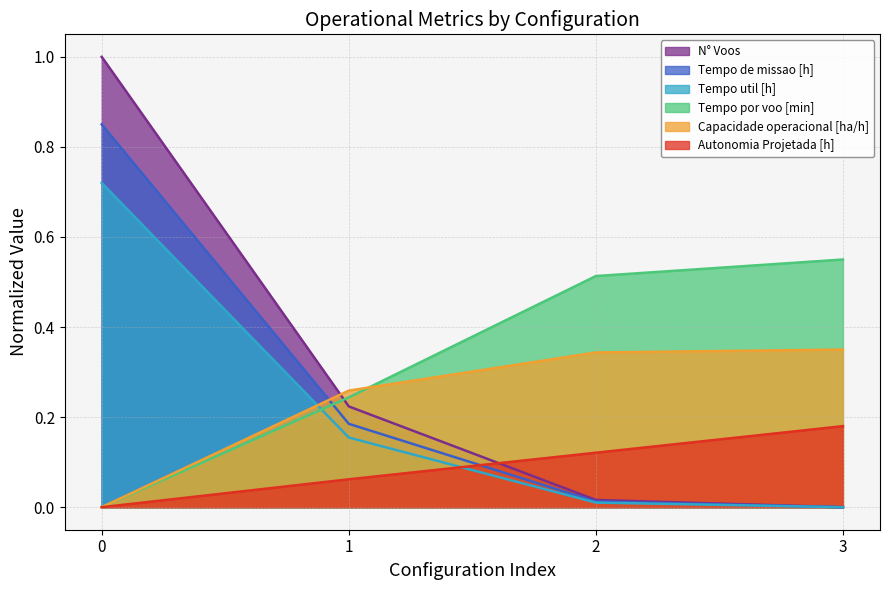

What are all the series names shown in the legend?

N° Voos, Tempo de missao [h], Tempo util [h], Tempo por voo [min], Capacidade operacional [ha/h], Autonomia Projetada [h]